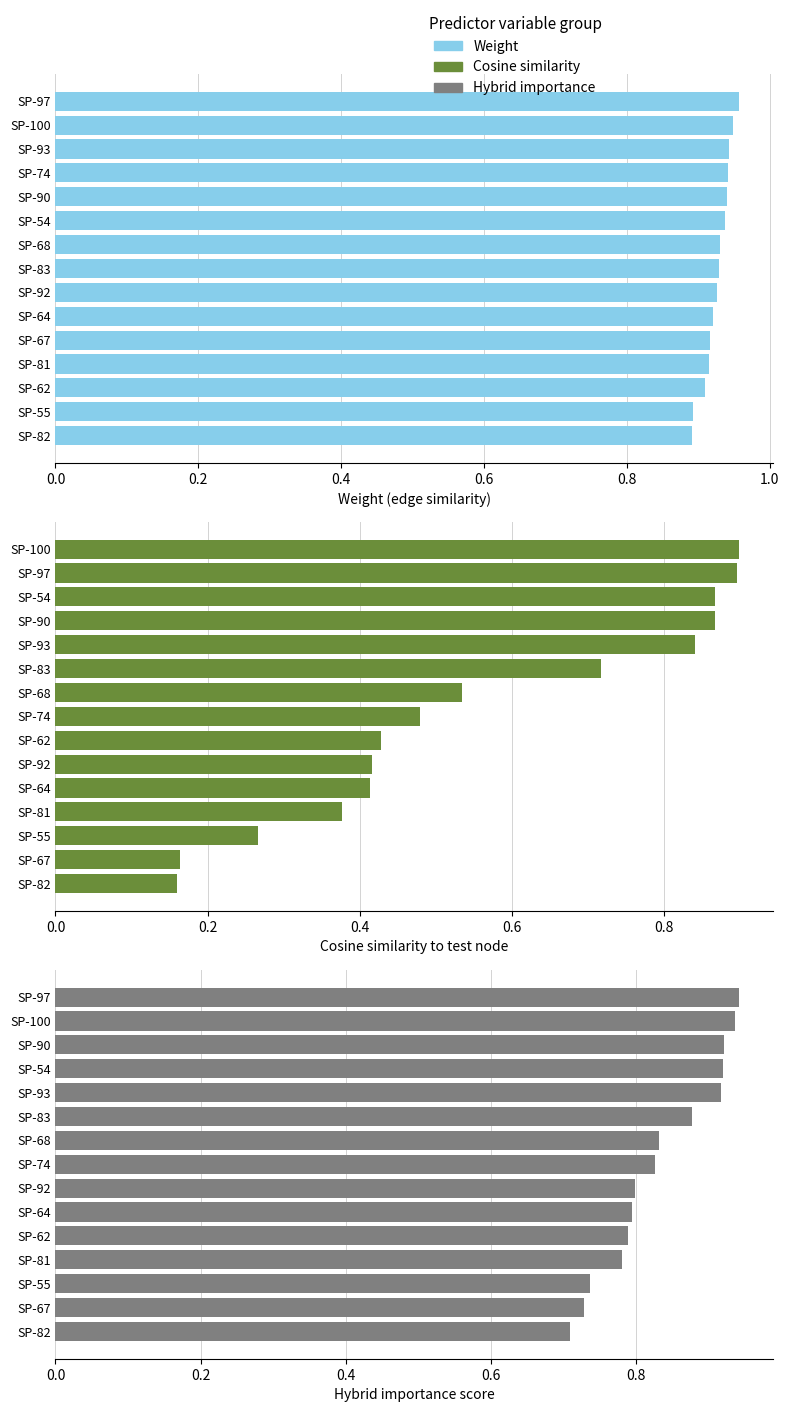

Rank the series by their maximum value, from lowest to highest.

Cosine similarity to test node, Hybrid importance score, Weight (edge similarity)